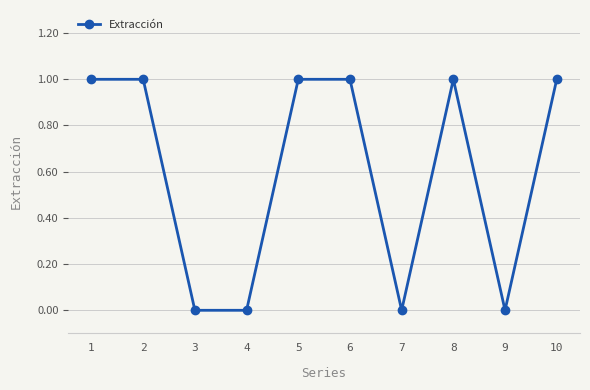

How many distinct data groups are displayed?

1